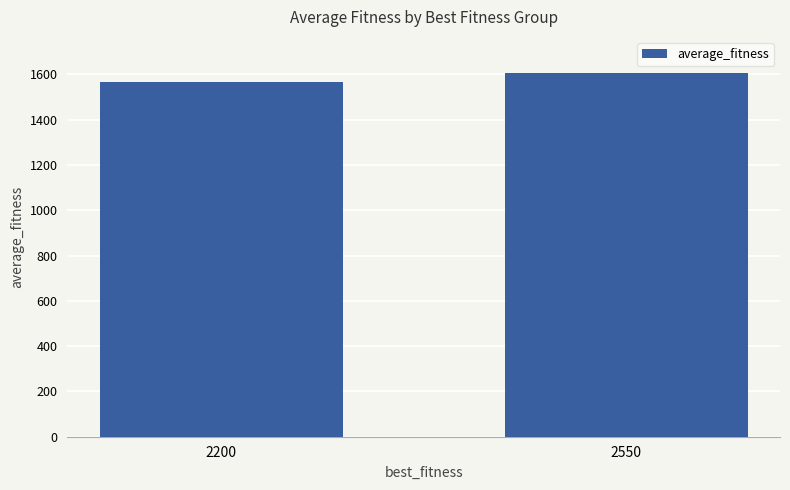

At which category does the chart reach its minimum across all series?

2200